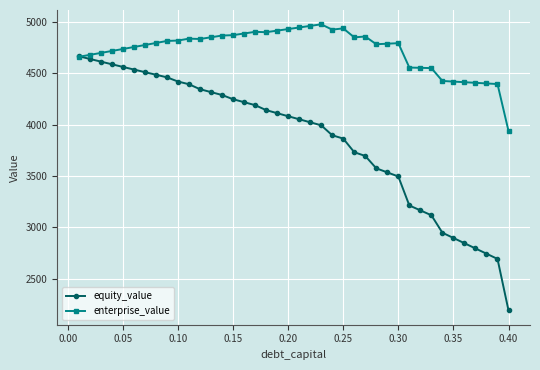

Which series has the widest spread of values?

equity_value